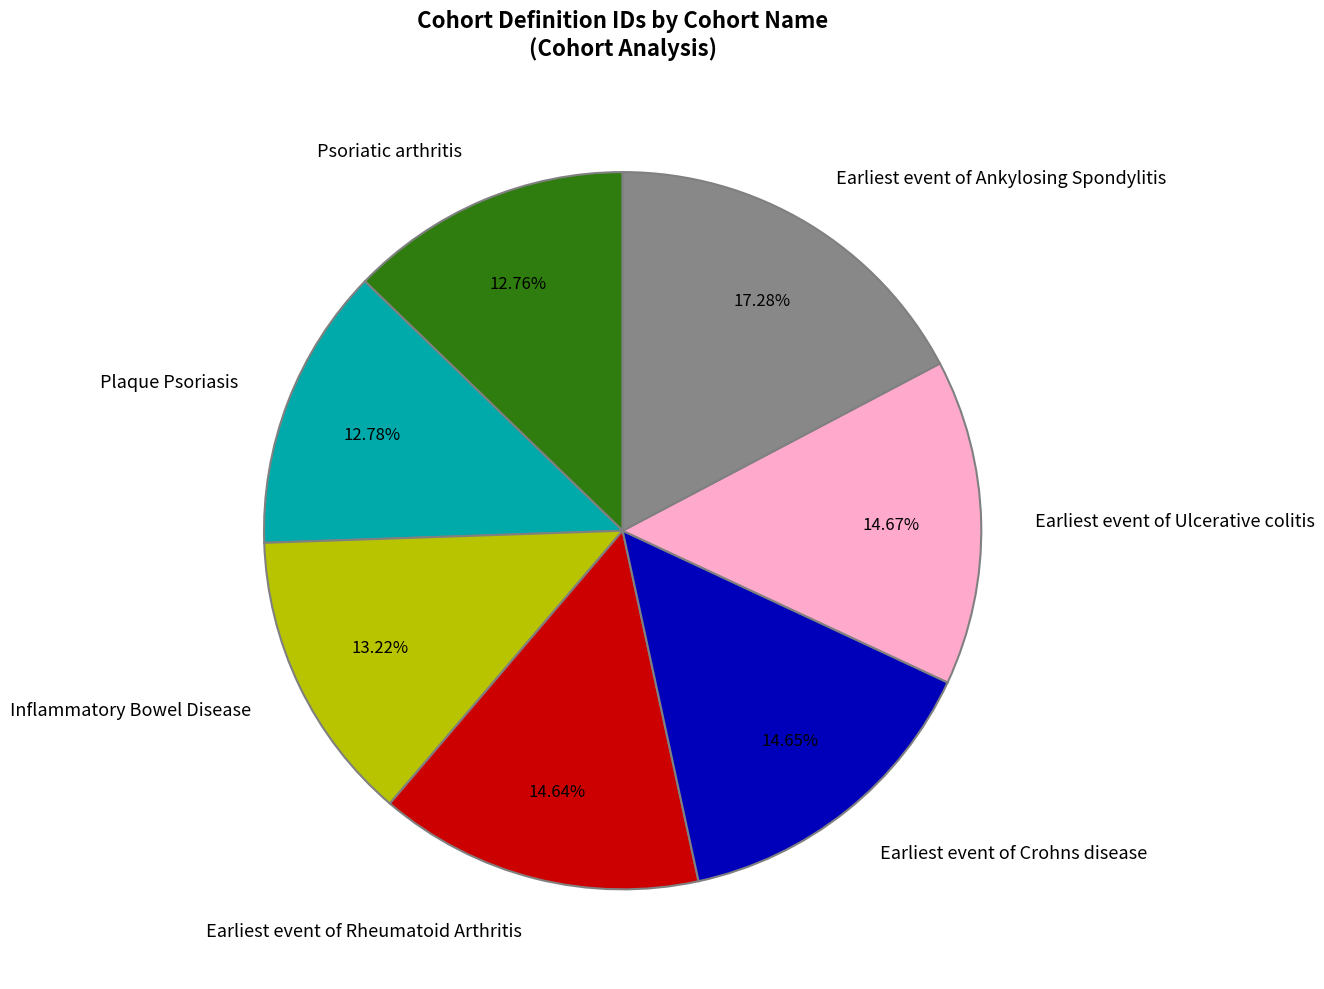

Does Earliest event of Rheumatoid Arthritis account for over 50% of the chart?

No